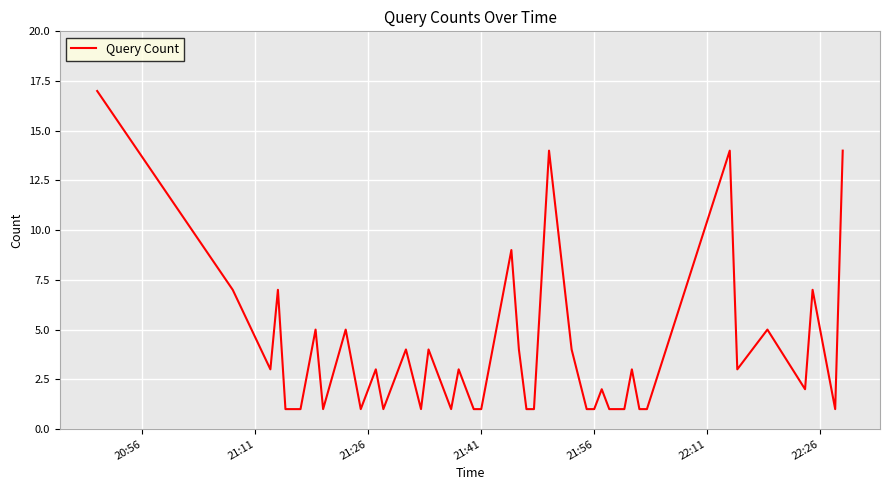

What is the difference between the maximum and minimum values?

16